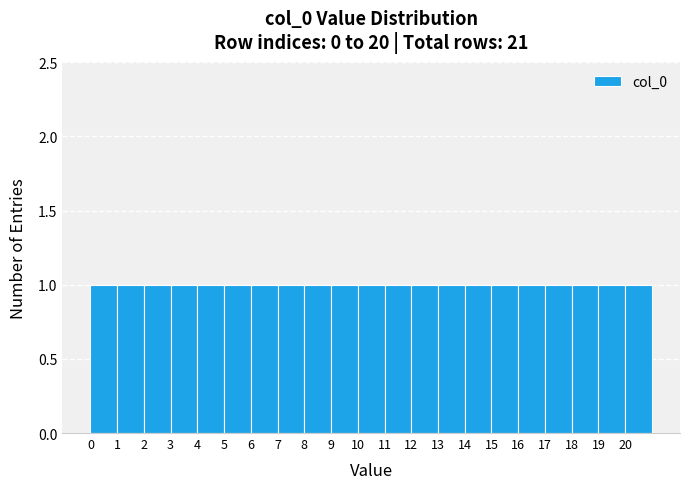

How tall is the bar that spans 1 to 2 on the x-axis? The values are not printed on the chart, so give them approximately, as read against the axis.

1